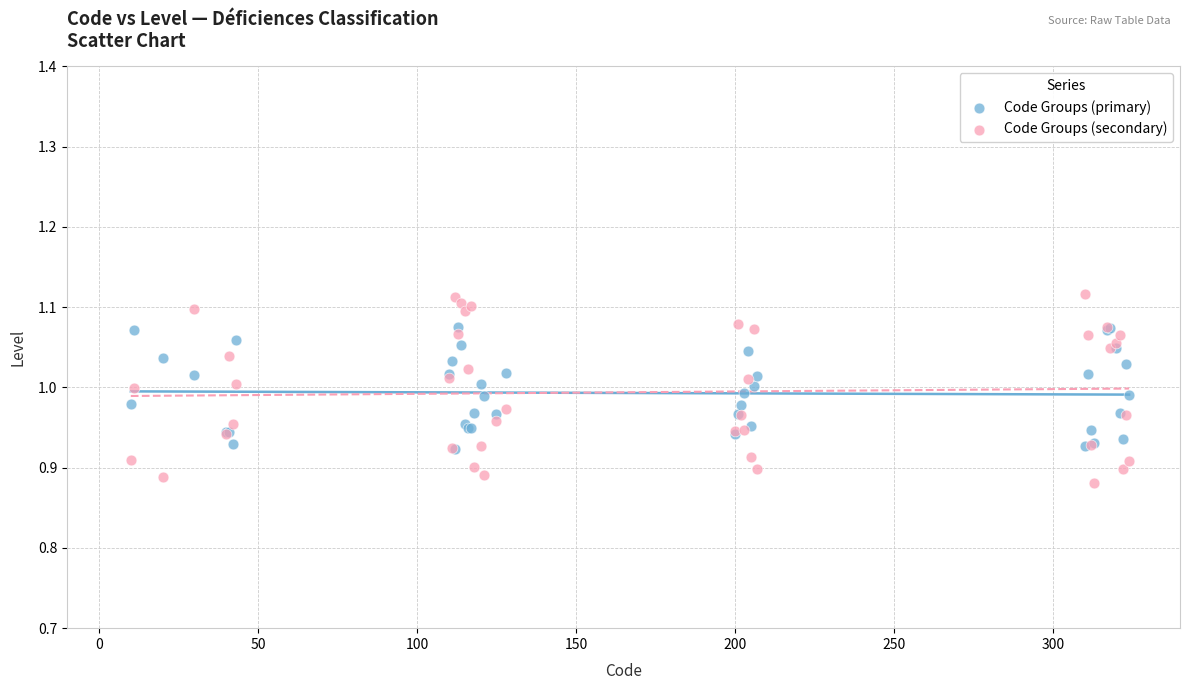

Which series reaches the maximum Y coordinate?

Code Groups (secondary)